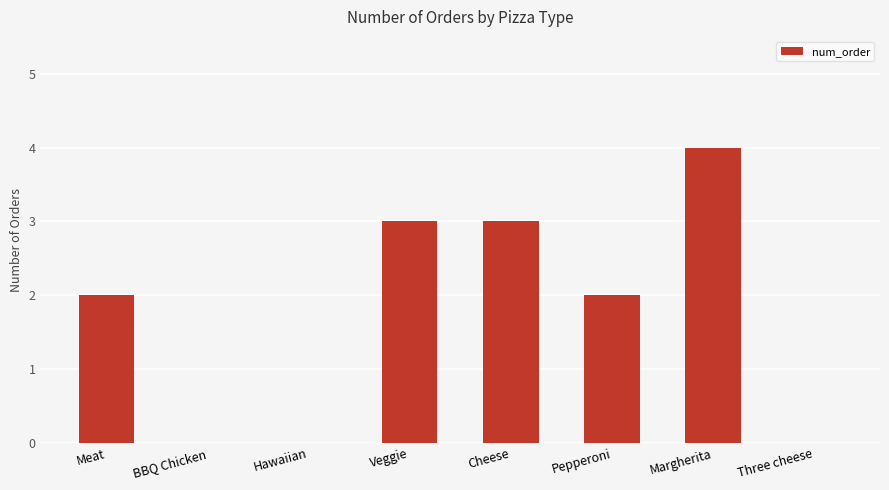

What is the sum of the values at Margherita and Pepperoni?

6